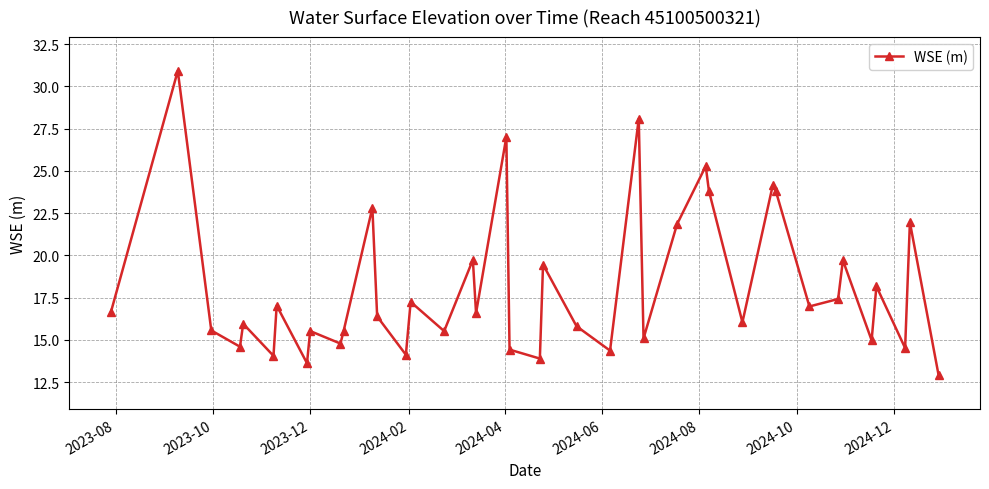

What is the minimum value shown in the chart?

12.9